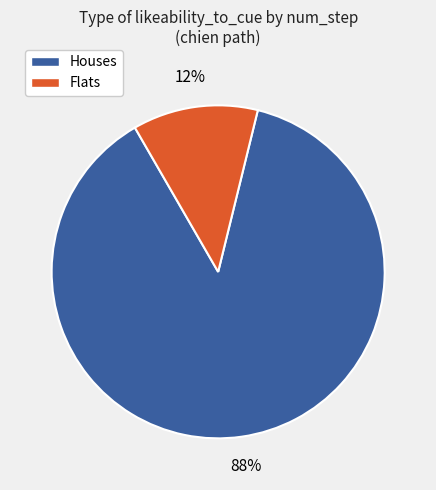

To the nearest percent, what is the average slice percentage?

50%